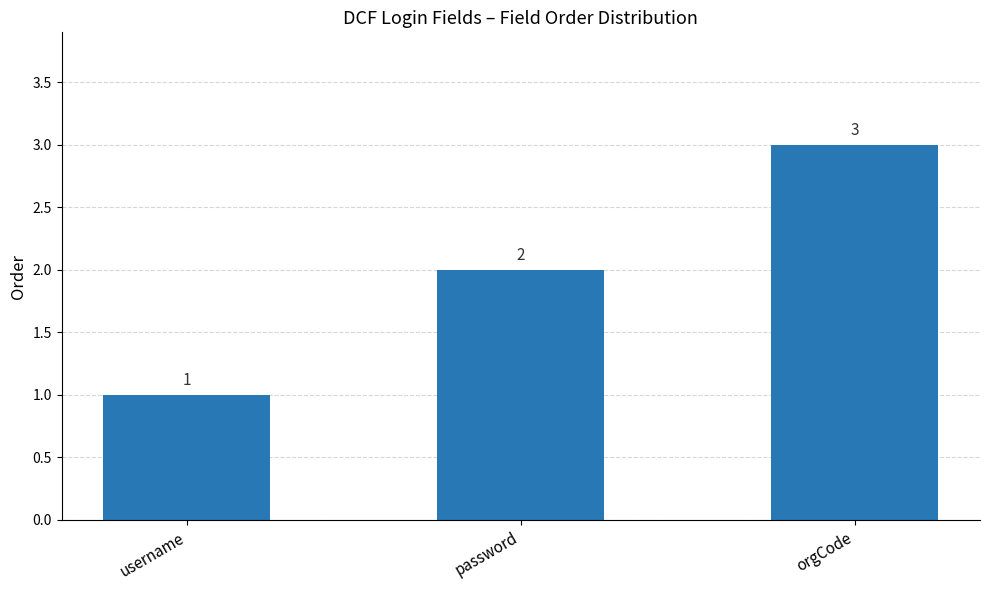

Count the values in the range 1 to 3.

3